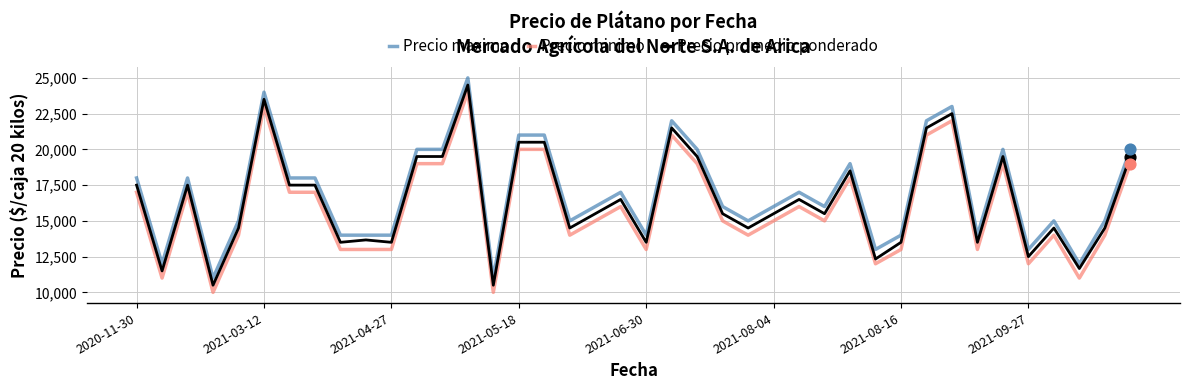

What is the highest value of the Precio promedio ponderado series?

24500